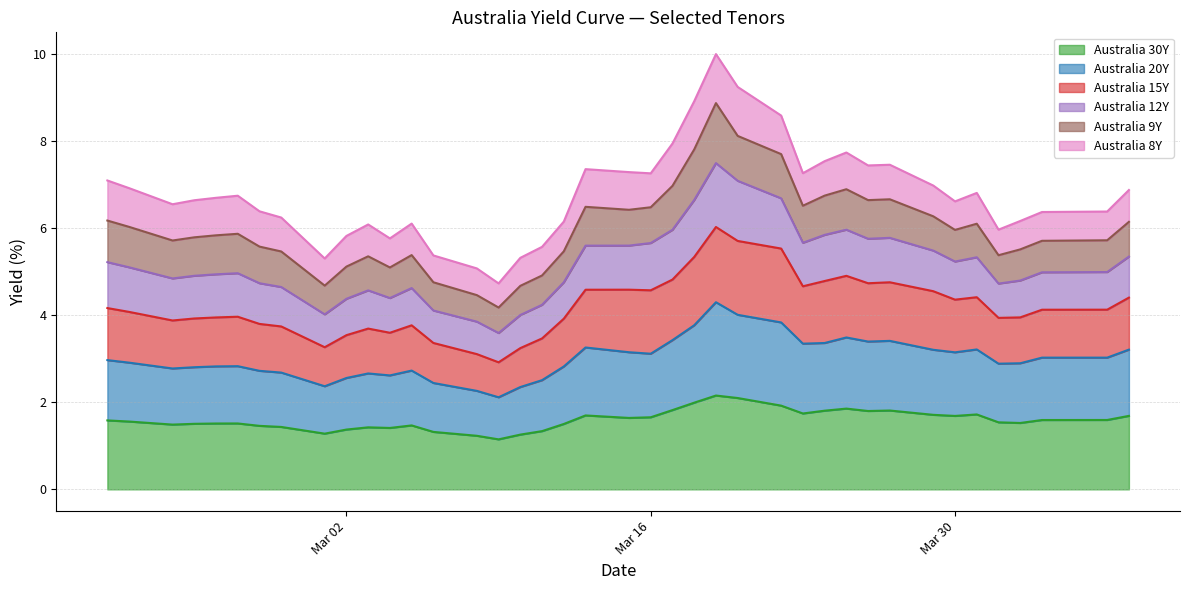

Count the number of categories in the chart.

40